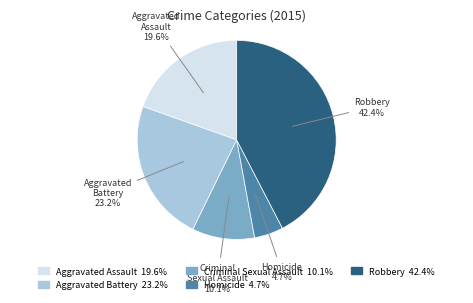

What percentage is the Aggravated Battery slice, to the nearest percent?

23%